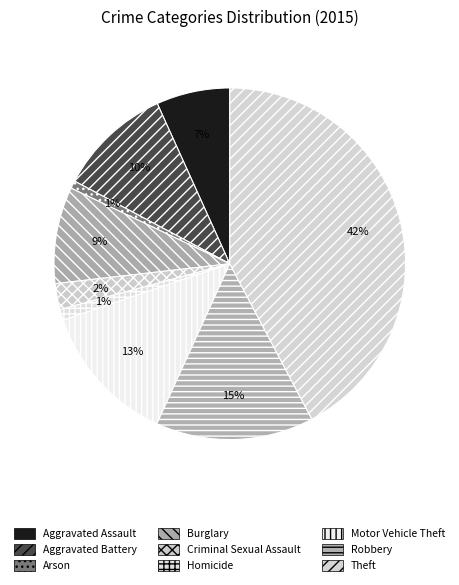

How many segments does this pie chart have?

9